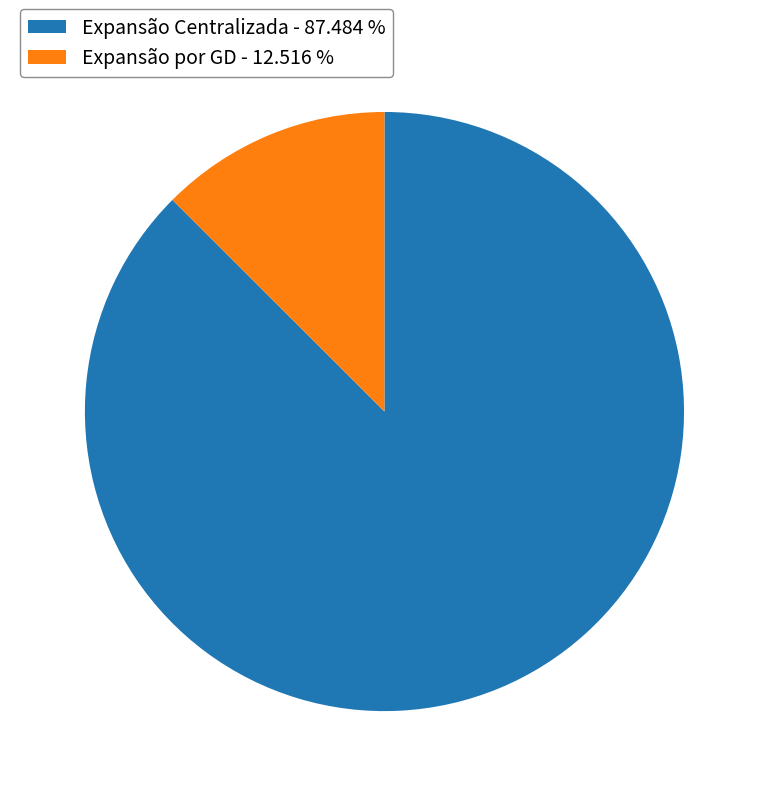

Does any single category account for the majority?

Yes